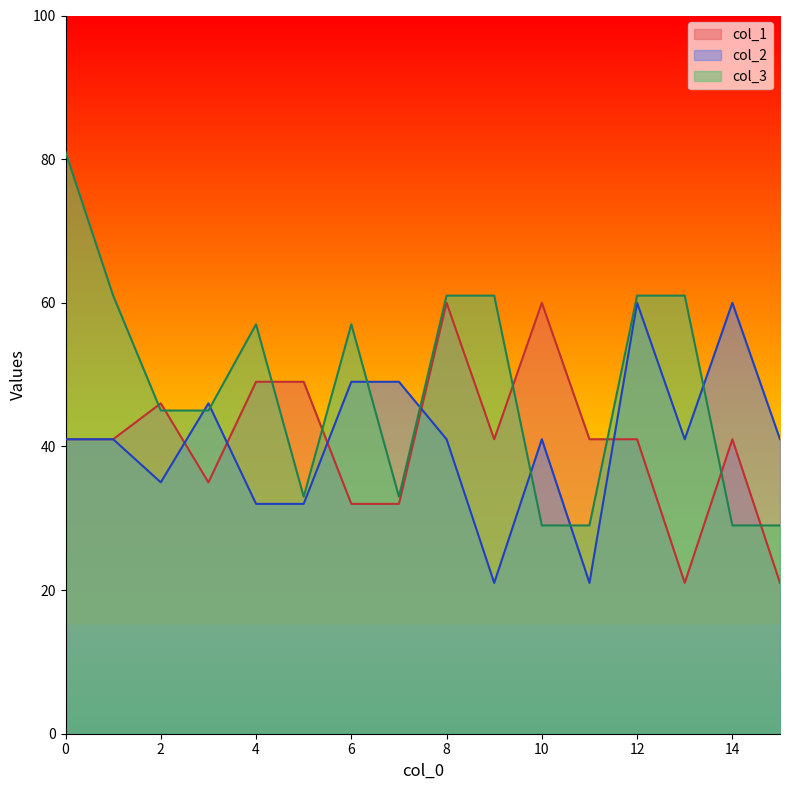

At which category does col_3 reach its first local peak?

4